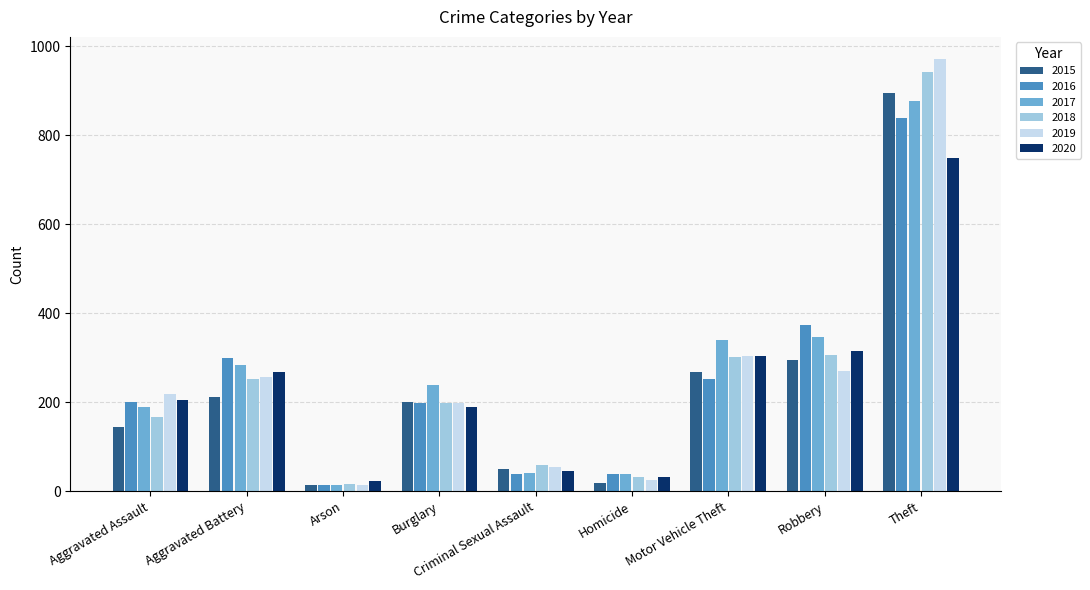

What is the difference between the 2019 values at Theft and Robbery?

703